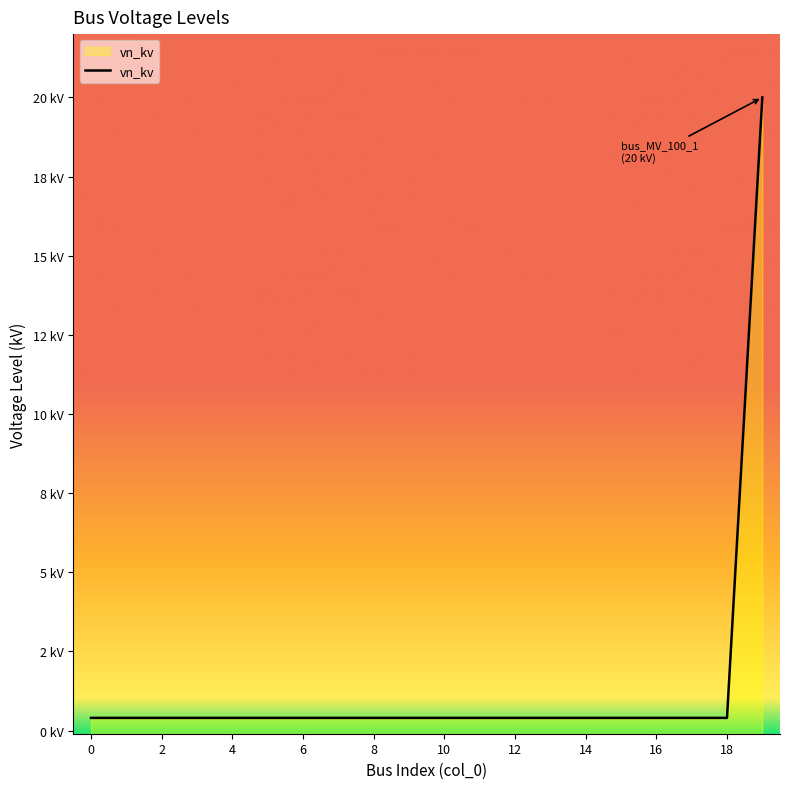

Rank the categories by value from highest to lowest.

19, 0, 1, 2, 3, 4, 5, 6, 7, 8, 9, 10, 11, 12, 13, 14, 15, 16, 17, 18